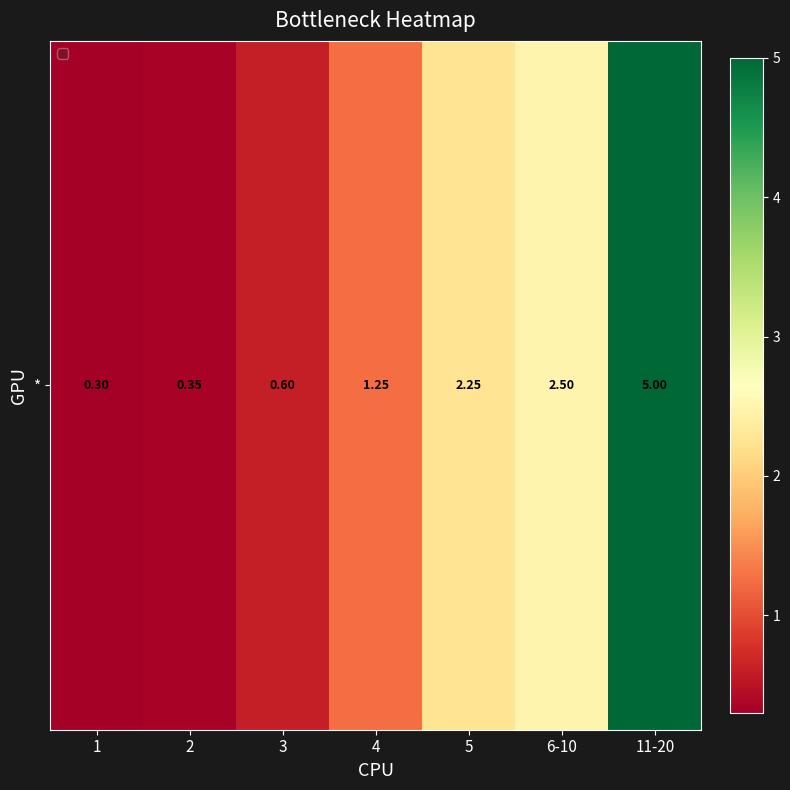

Reading left to right, list all the values displayed in this chart.

0.3	0.3	0.6	1.2	2.2	2.5	5.0